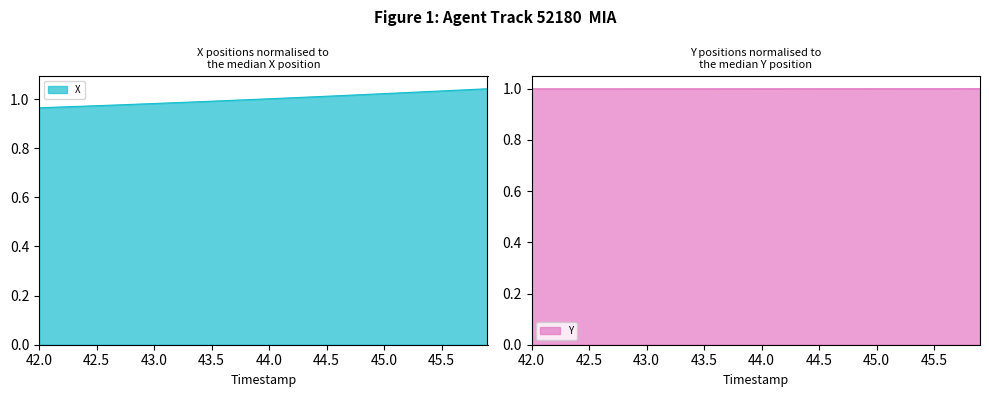

Rank the series by their maximum value, from lowest to highest.

Y, X